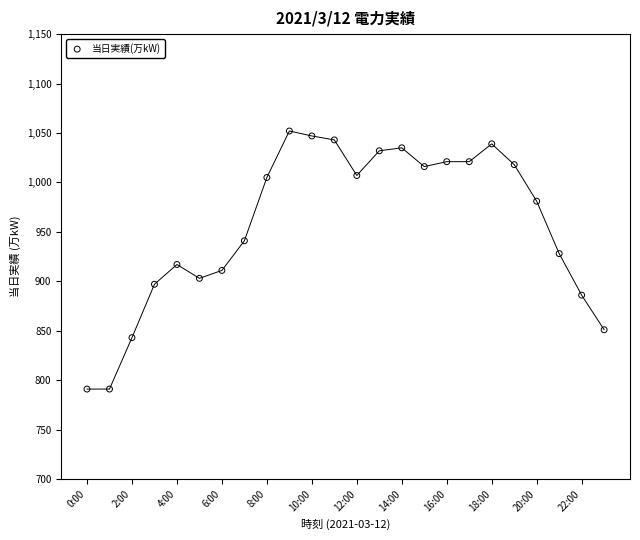

What is the range of Y values (max minus min)?

261